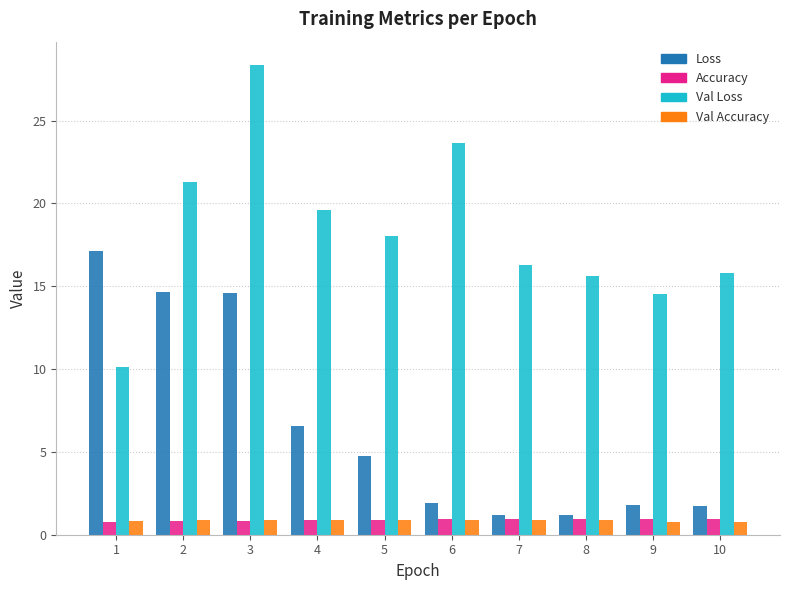

Is it true that Val Loss equals 8.2 at 6?

False